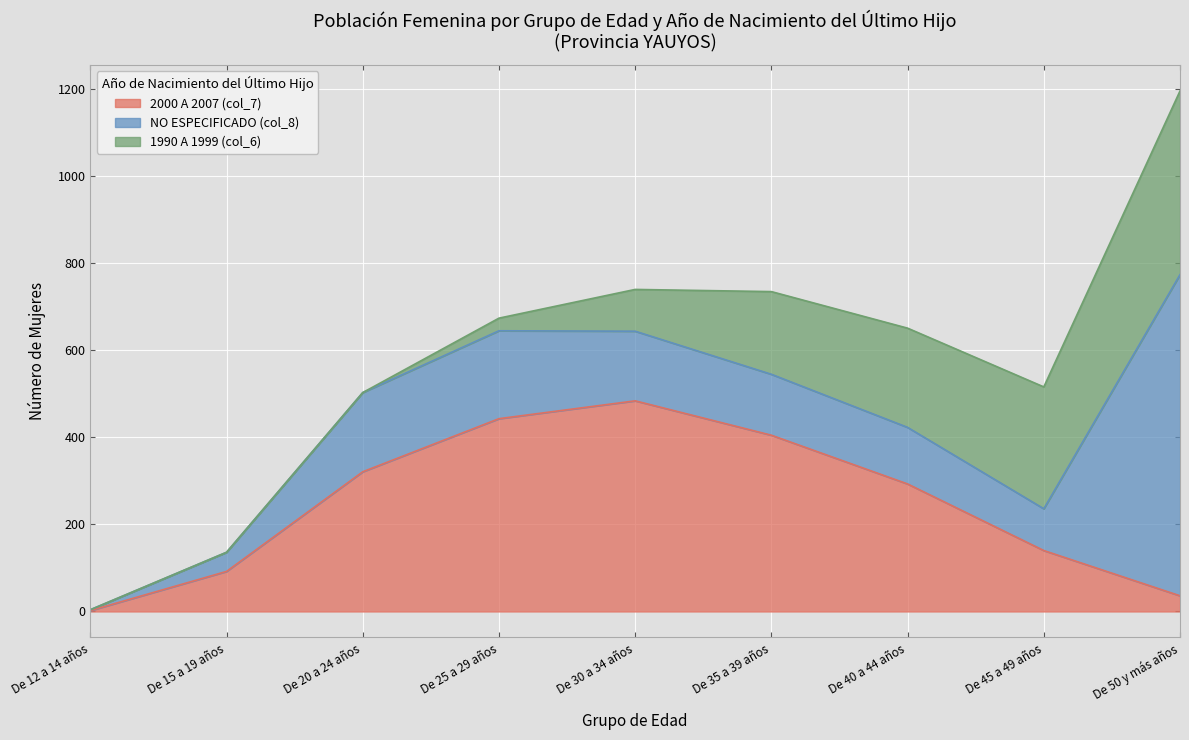

Reading right to left, extract all data points from this chart.

2000 A 2007 (col_7): De 50 y más años=36	De 45 a 49 años=140	De 40 a 44 años=293	De 35 a 39 años=405	De 30 a 34 años=484	De 25 a 29 años=443	De 20 a 24 años=321	De 15 a 19 años=92	De 12 a 14 años=2
NO ESPECIFICADO (col_8): De 50 y más años=738	De 45 a 49 años=96	De 40 a 44 años=130	De 35 a 39 años=140	De 30 a 34 años=160	De 25 a 29 años=202	De 20 a 24 años=182	De 15 a 19 años=44	De 12 a 14 años=2
1990 A 1999 (col_6): De 50 y más años=422	De 45 a 49 años=280	De 40 a 44 años=228	De 35 a 39 años=190	De 30 a 34 años=96	De 25 a 29 años=29	De 20 a 24 años=0	De 15 a 19 años=0	De 12 a 14 años=0